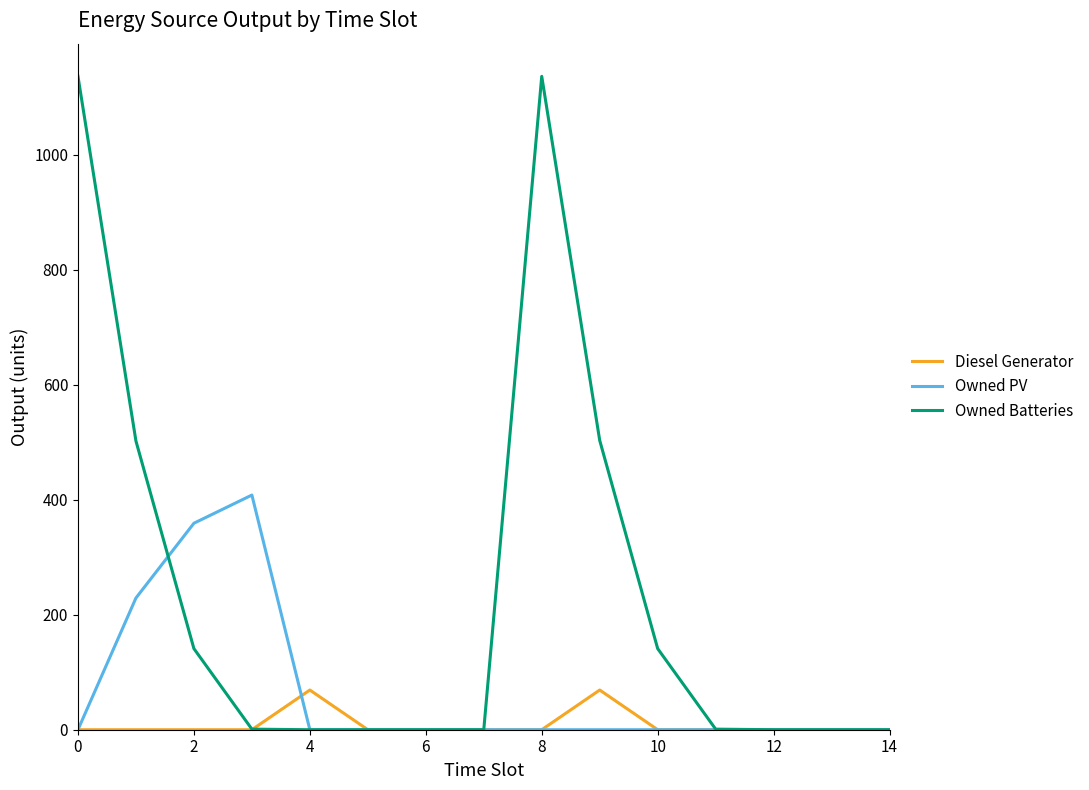

What is the greatest value displayed?

1136